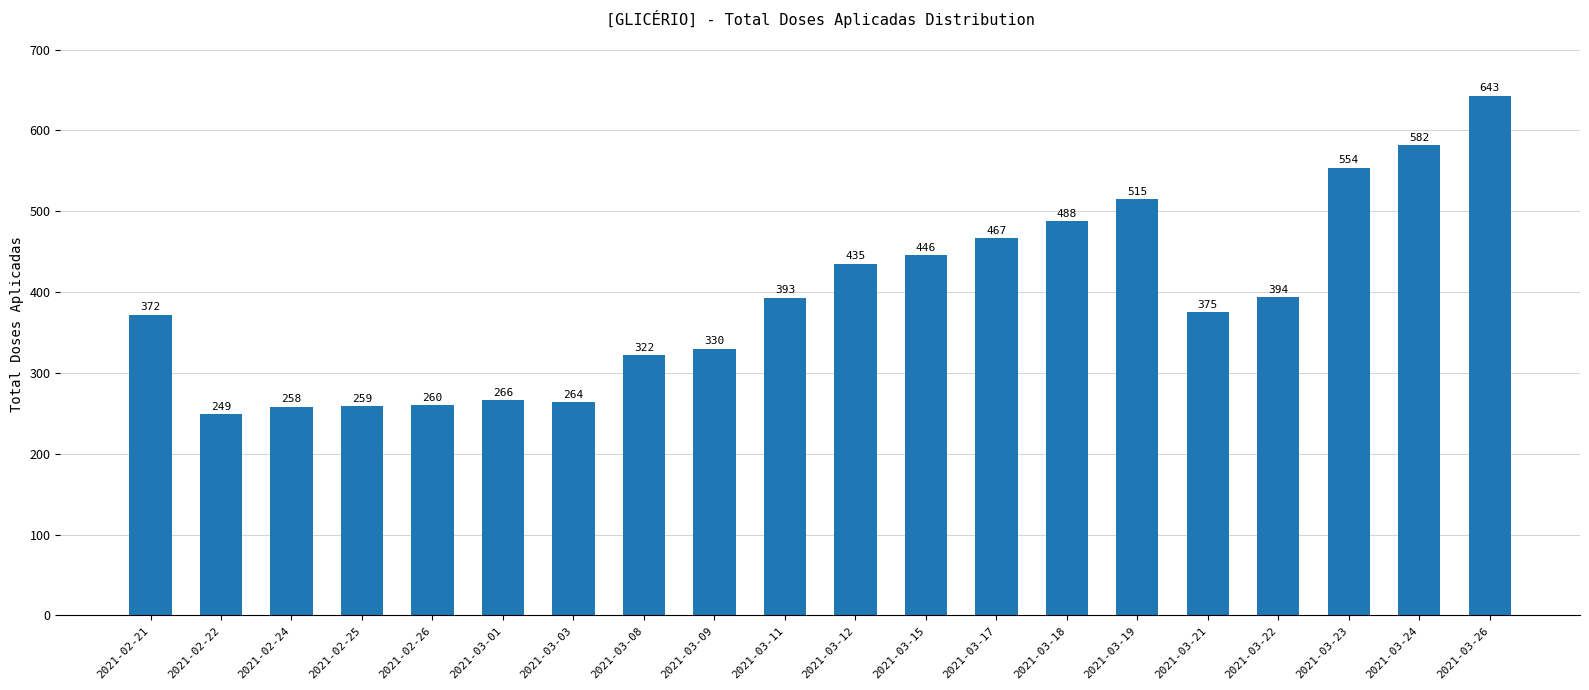

Read the value at 2021-03-01.

266